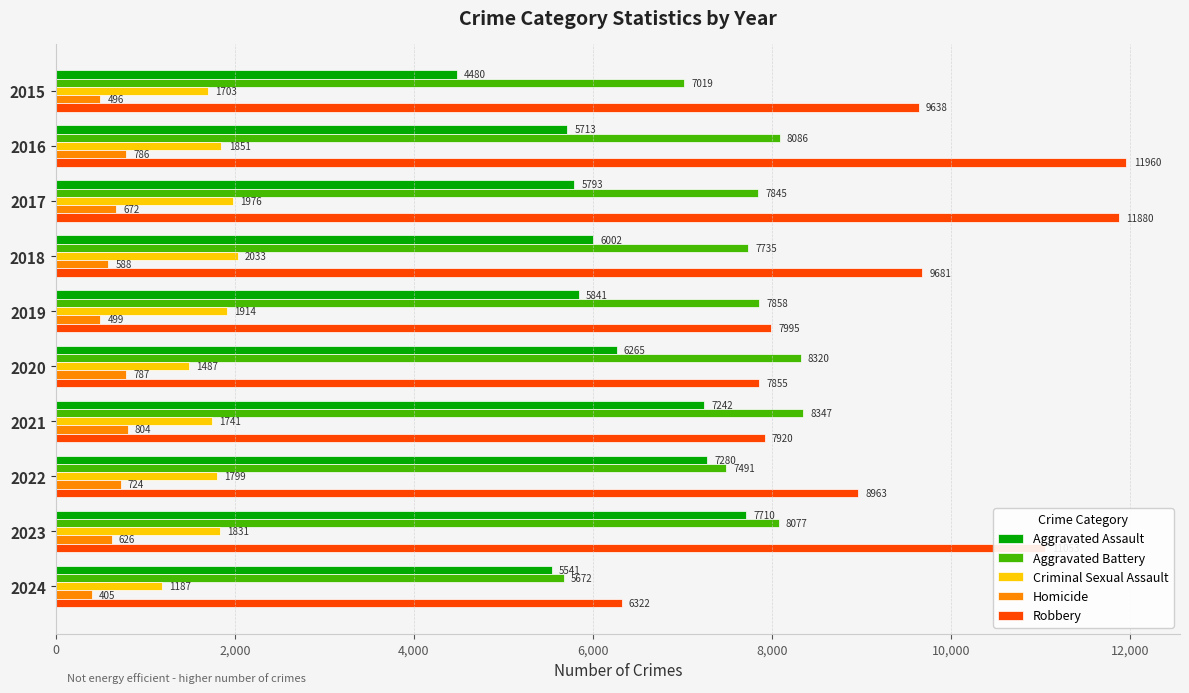

Is it true that Criminal Sexual Assault equals 1831 at 2023?

True